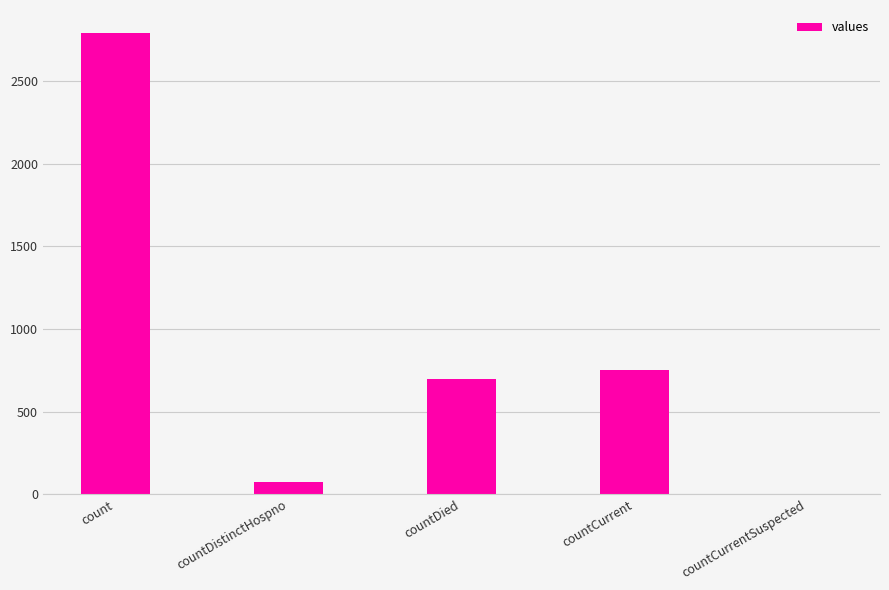

The chart shows a value of 1122 at count. True or false?

False